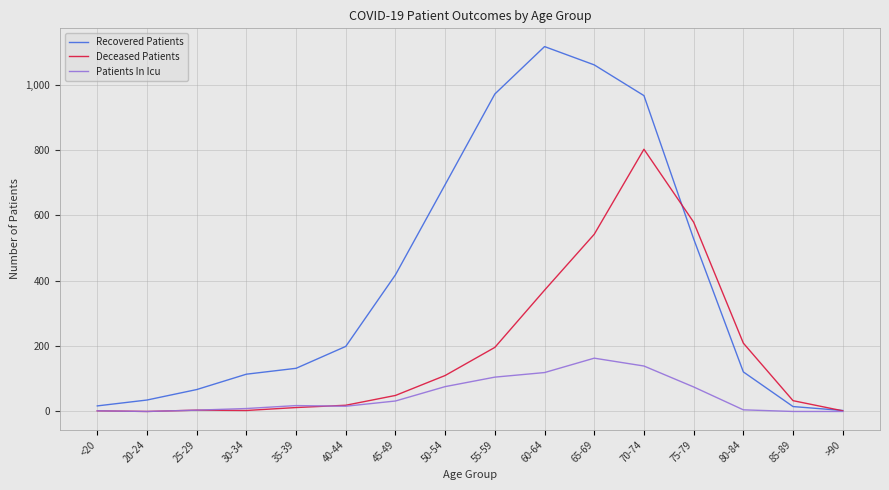

Does the chart have visible grid lines?

Yes